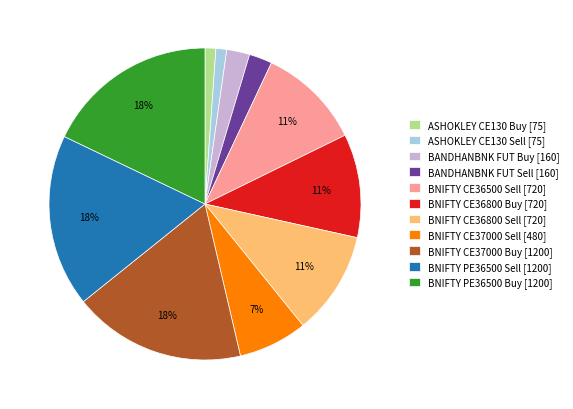

Count the number of slices in the pie.

11